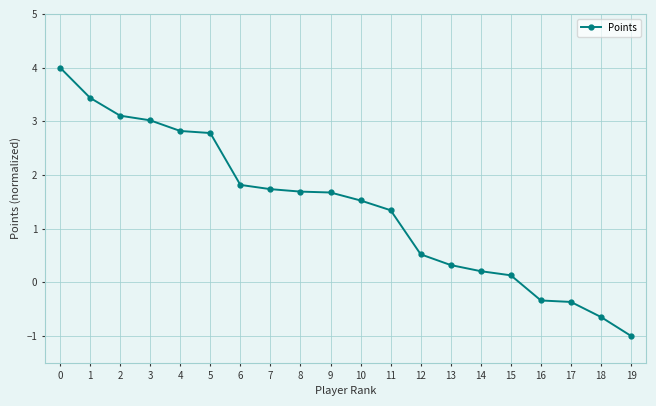

What is the value of the 12th point from the left?

1.3